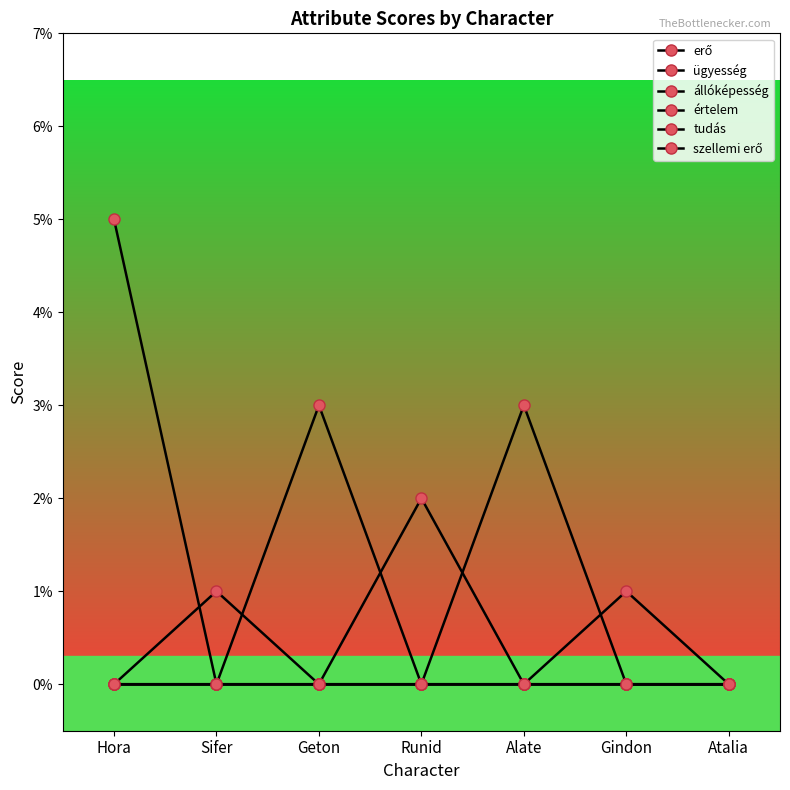

In értelem, how many points are higher than both neighbors (excluding endpoints)?

1